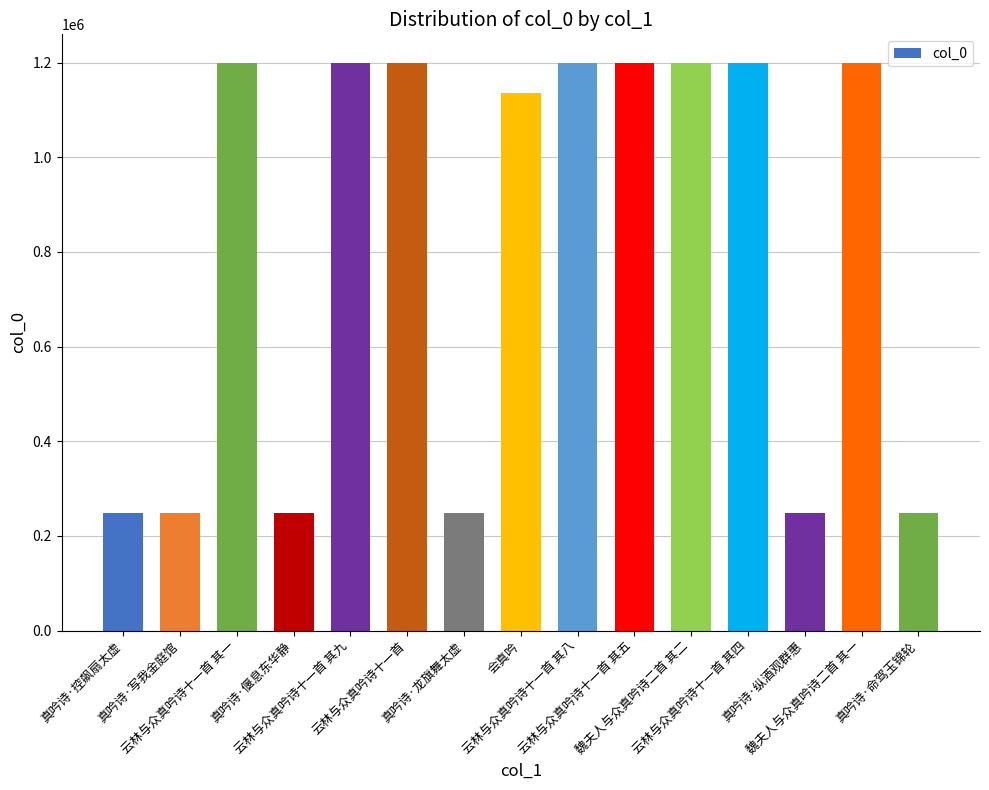

How many bars are there in total?

15